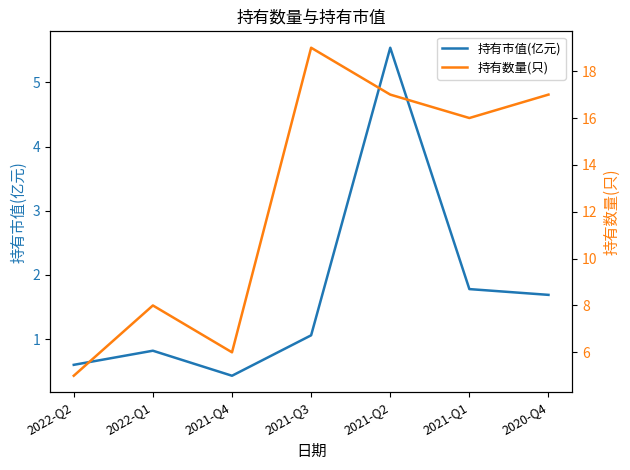

At which category does the chart reach its peak across all series?

2021-Q3